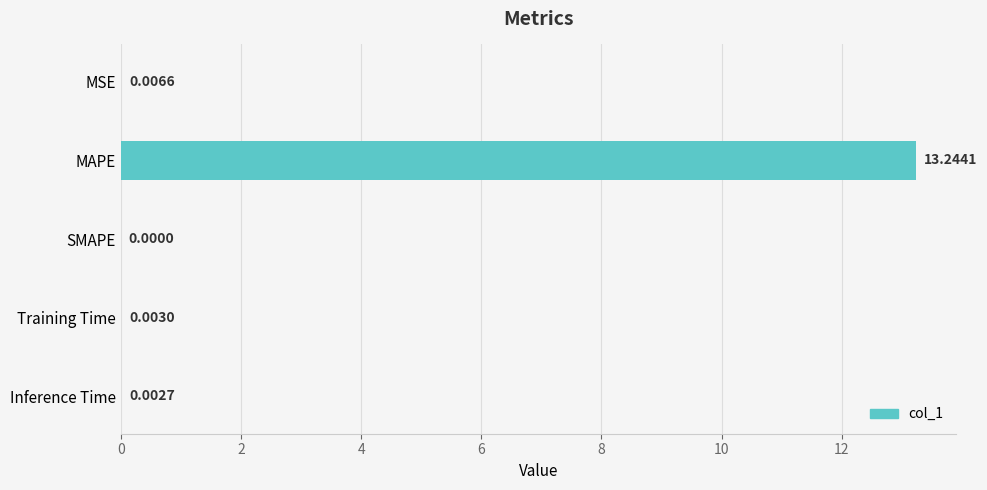

What is the sum of the values at MAPE and SMAPE?

13.2